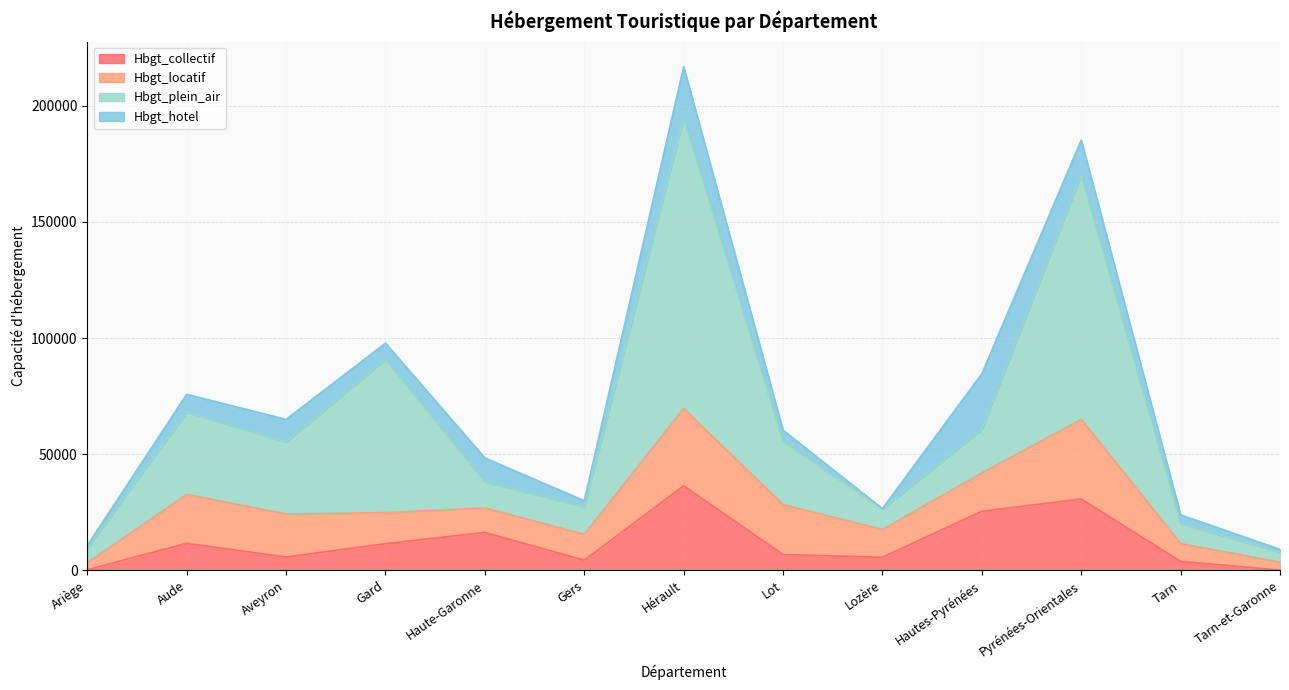

Is it true that Hbgt_collectif equals 0 at Tarn-et-Garonne?

True